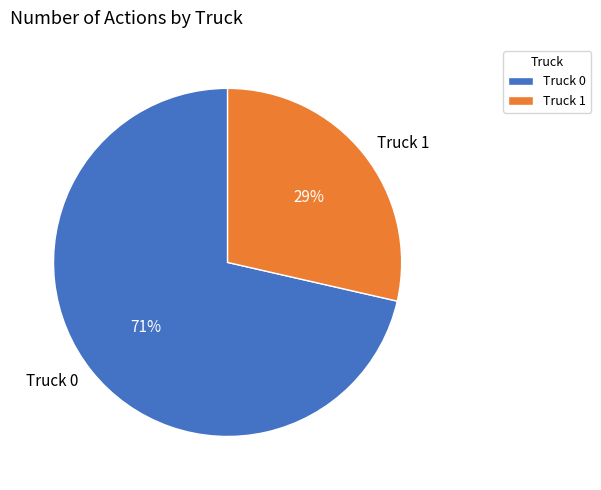

How many segments does this pie chart have?

2